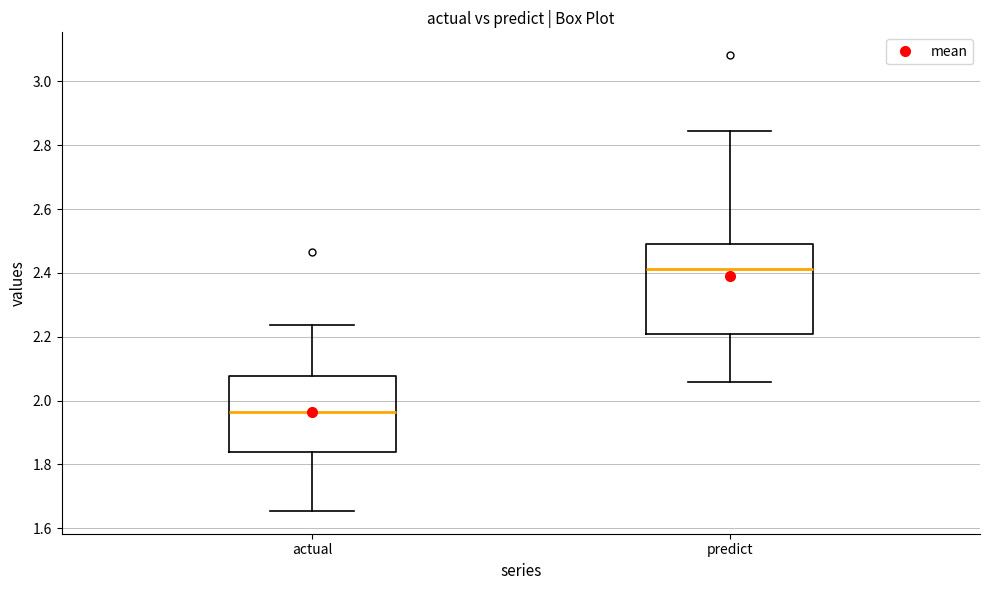

Reading left to right, read every box against the y-axis: the position of its median line, the range the box covers, and the ends of its whiskers. The values are not printed on the chart, so give them approximately, as read against the axis.

actual: median 1.96, box 1.84 to 2.08, whiskers 1.66 to 2.24
predict: median 2.42, box 2.20 to 2.50, whiskers 2.06 to 2.84